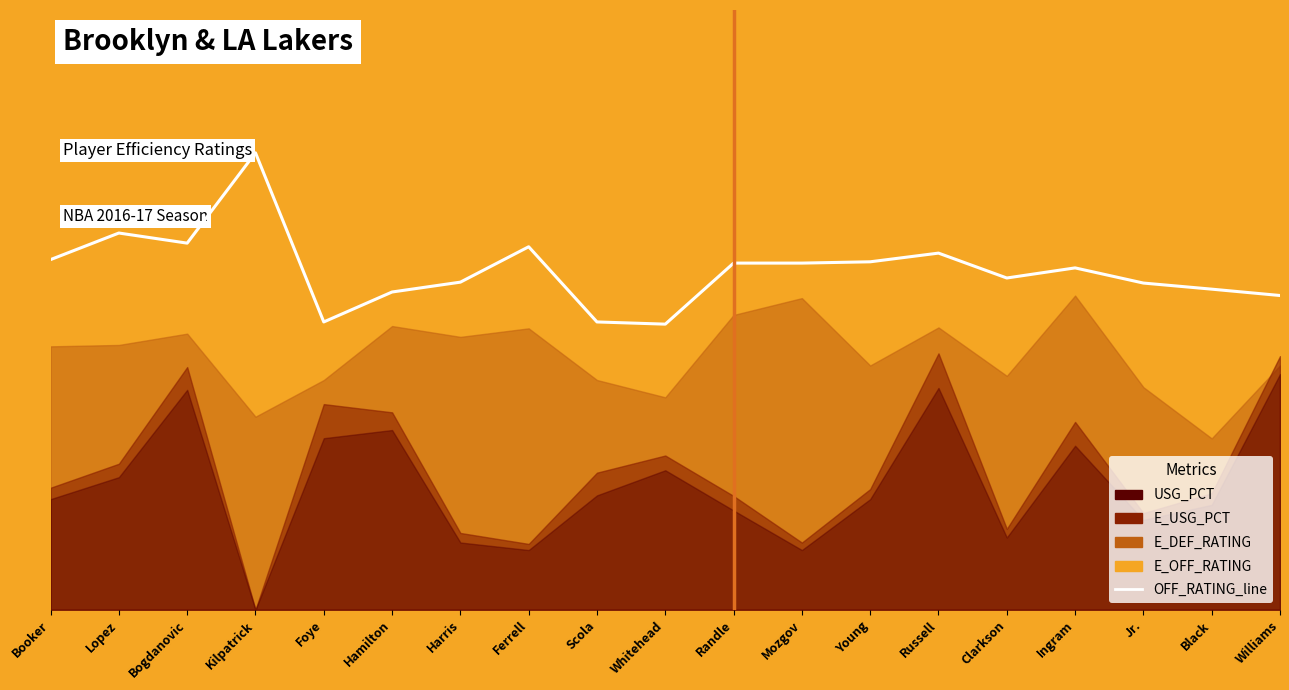

Rank the categories by value from highest to lowest.

Kilpatrick, Lopez, Bogdanovic, Ferrell, Russell, Booker, Young, Randle, Mozgov, Ingram, Clarkson, Harris, Jr., Black, Hamilton, Williams, Foye, Scola, Whitehead